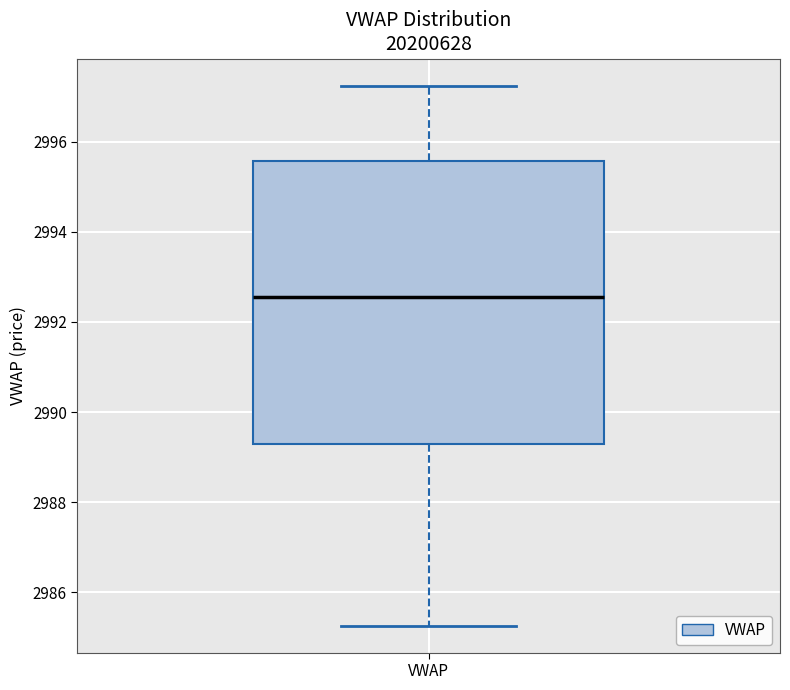

Transcribe this box plot: give where the median line is, the range the box spans, and where the two whiskers end, as read against the y-axis. The values are not printed on the chart, so give them approximately, as read against the axis.

median 2992.6, box 2989.2 to 2995.6, whiskers 2985.2 to 2997.2